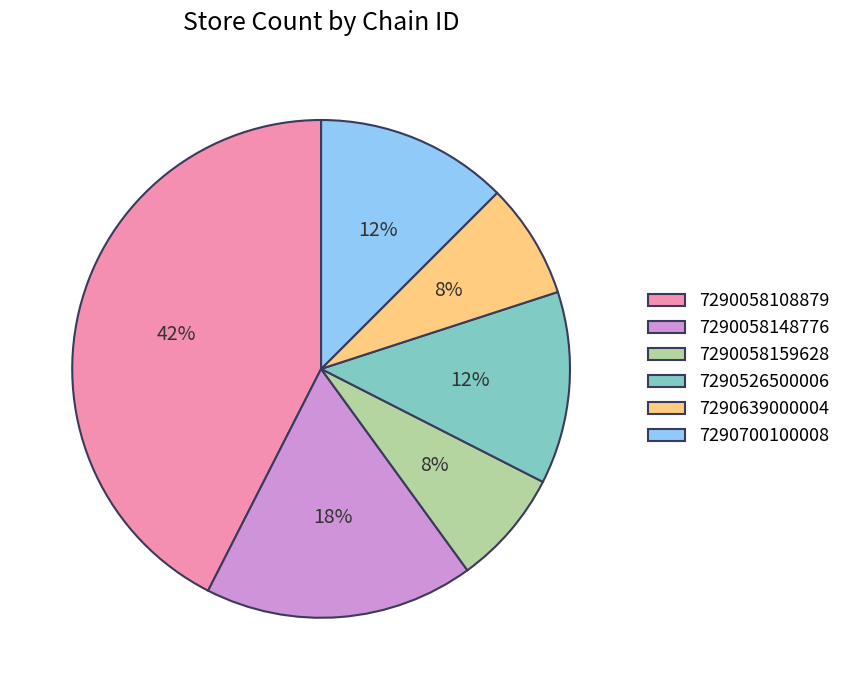

Is it true that 7290058159628 is 17% of the pie?

False